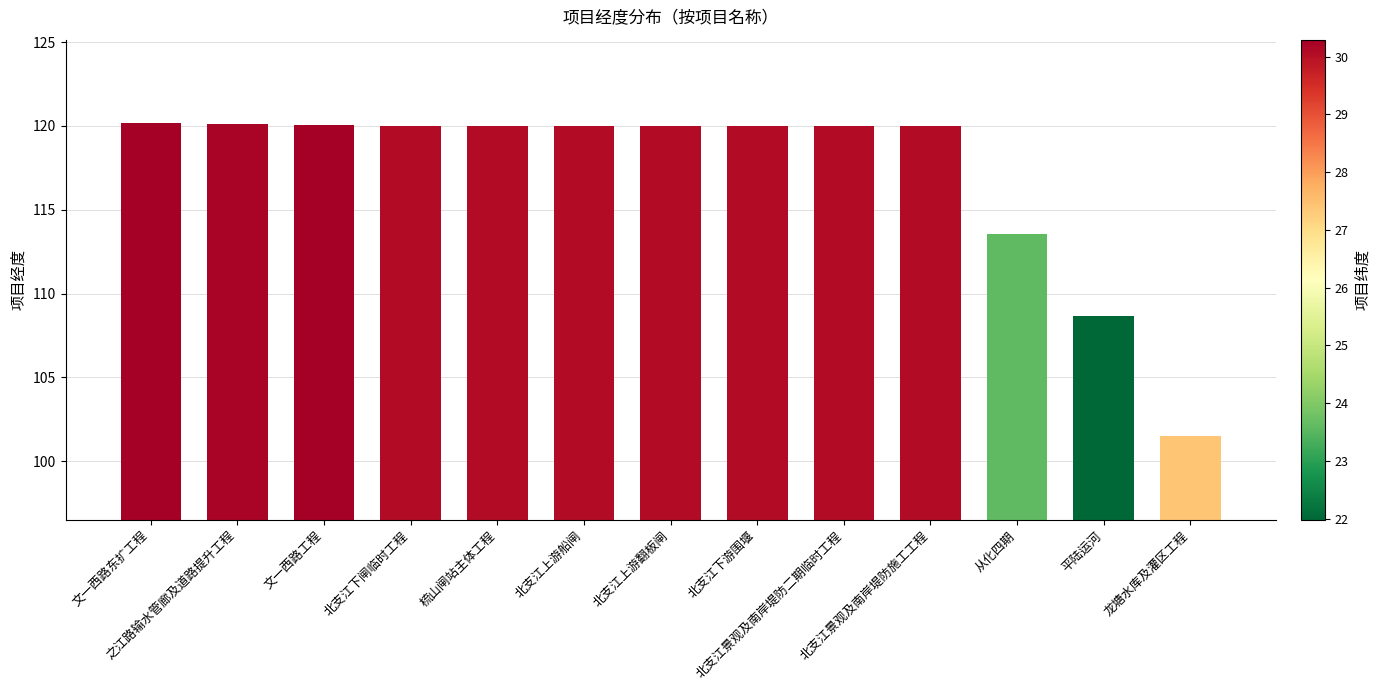

What is the sum of all values?

1524.0